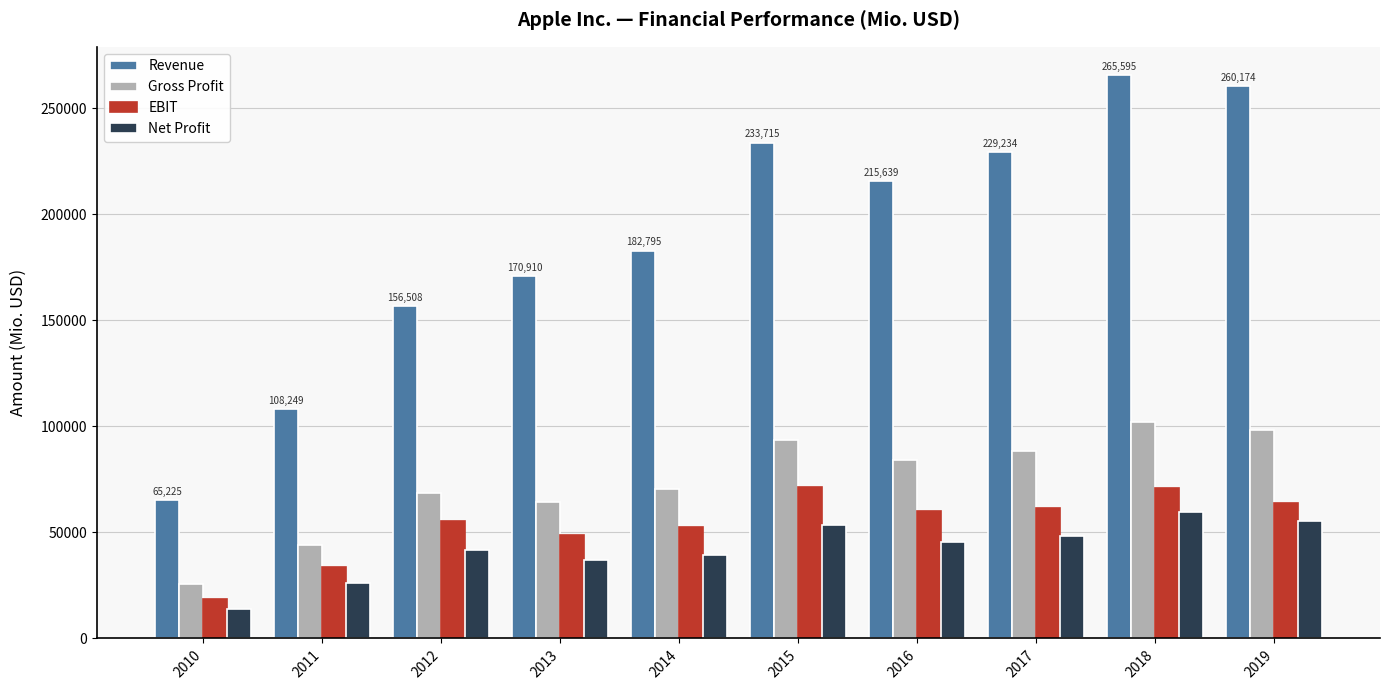

How many series are shown in this chart?

4